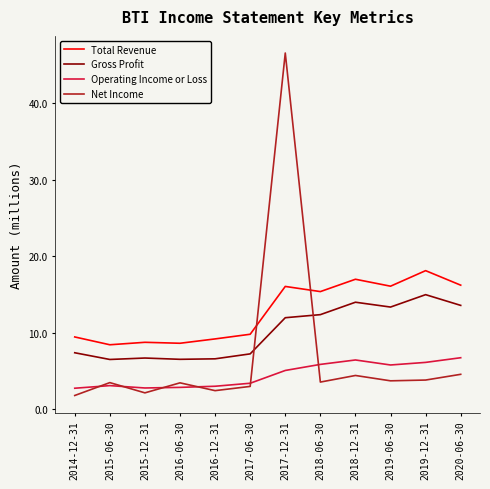

What is the maximum value shown in the chart?

46.5